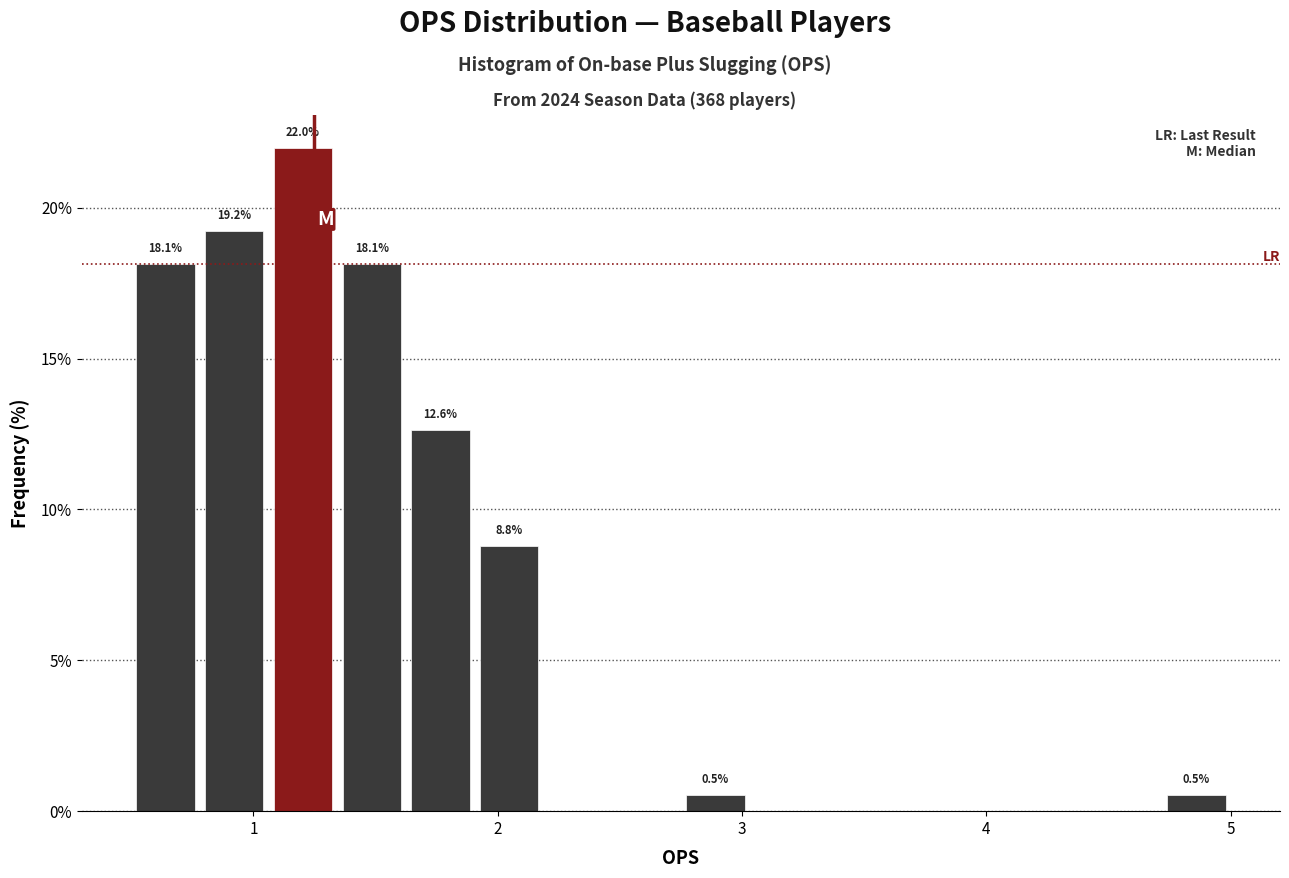

Around what value on the x-axis is the tallest bar? Give the approximate position of its centre, as read against the axis.

1.2